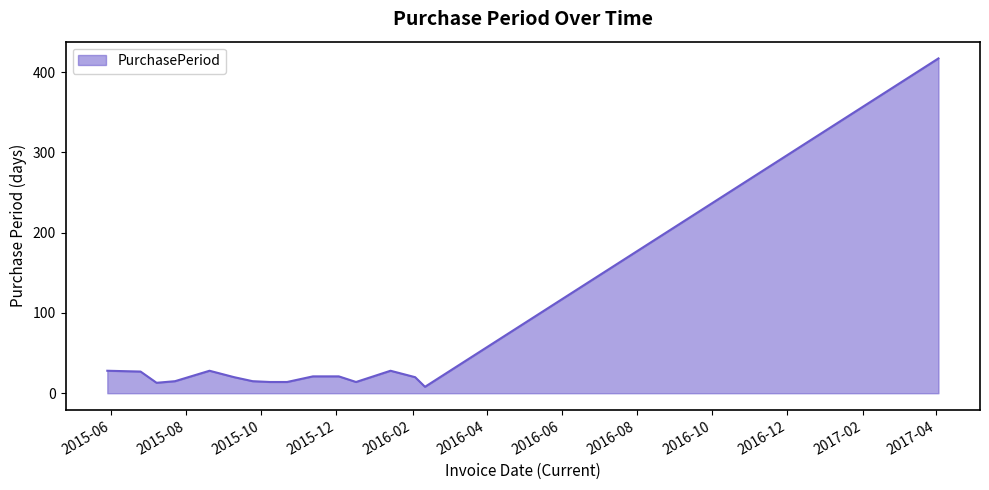

How many series are shown in this chart?

1